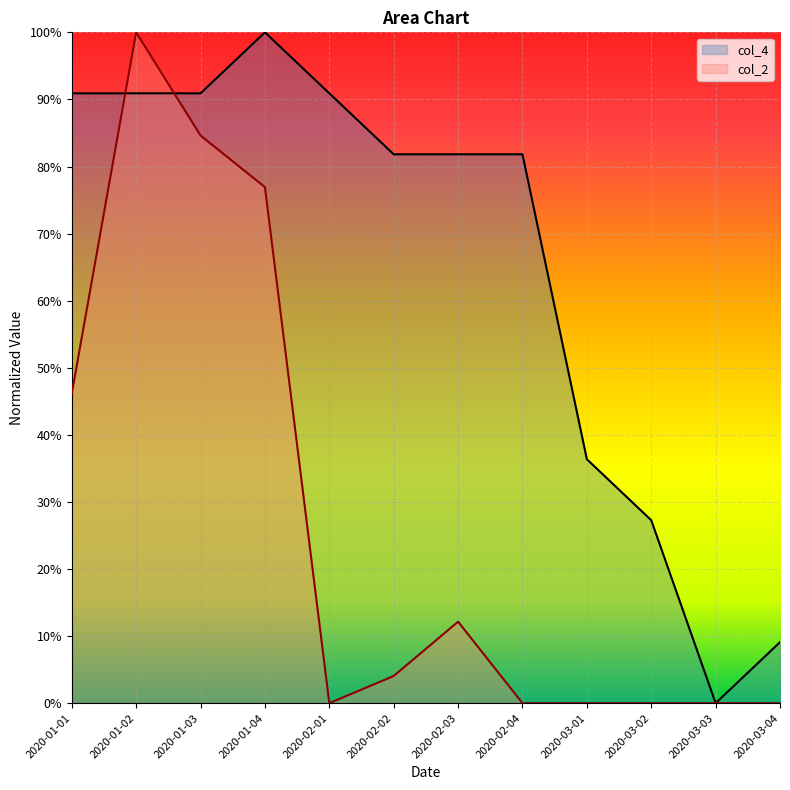

After their last crossing, which series has the higher values: col_4 or col_2?

col_4